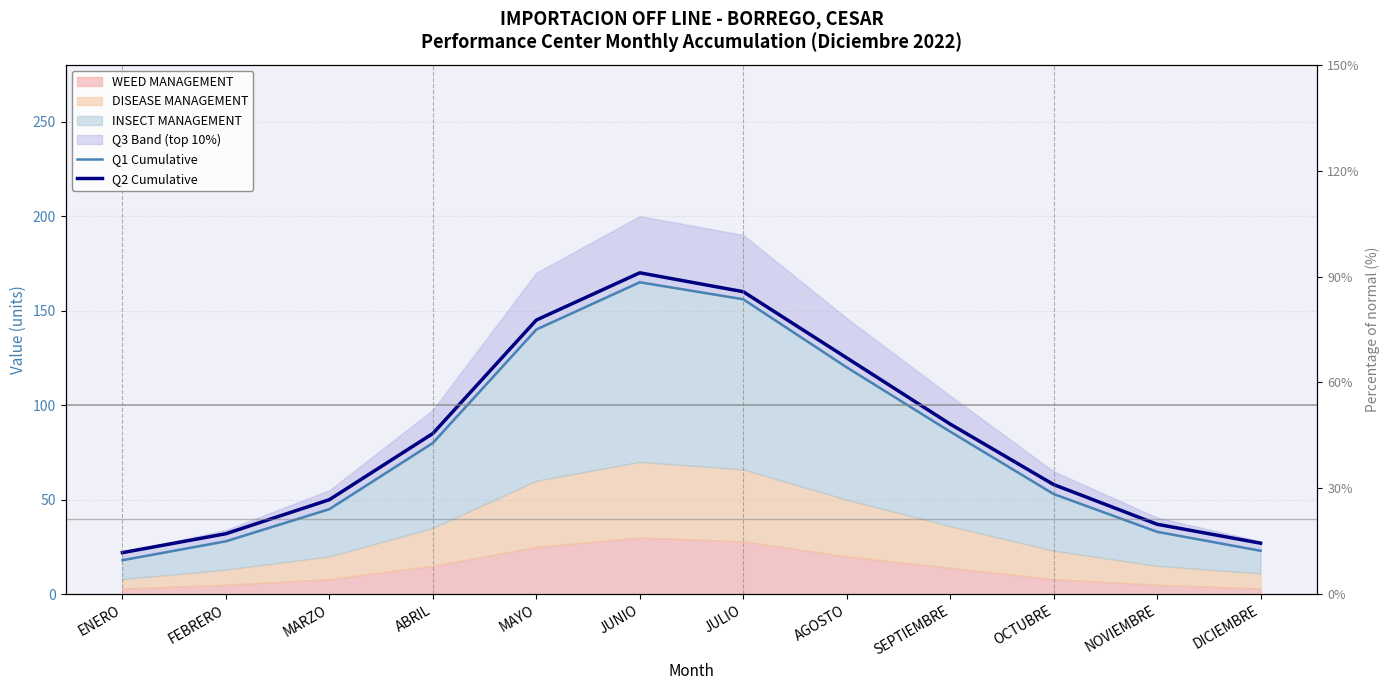

What is the average value of the Q1 Cumulative series?

79